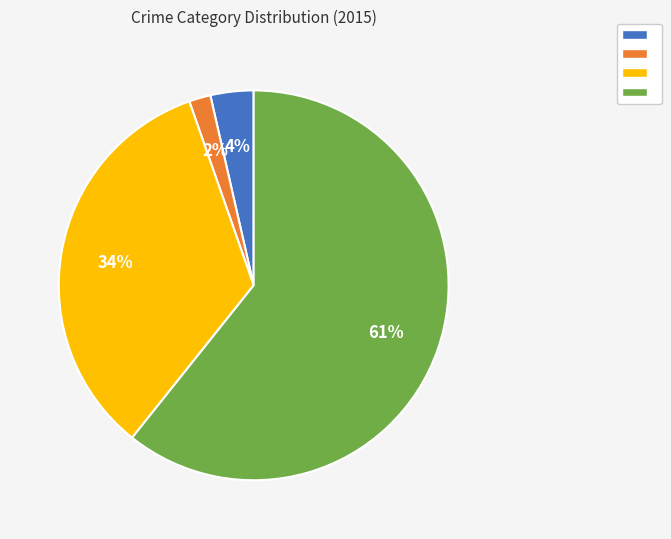

Is there any slice that represents more than half of the pie?

Yes